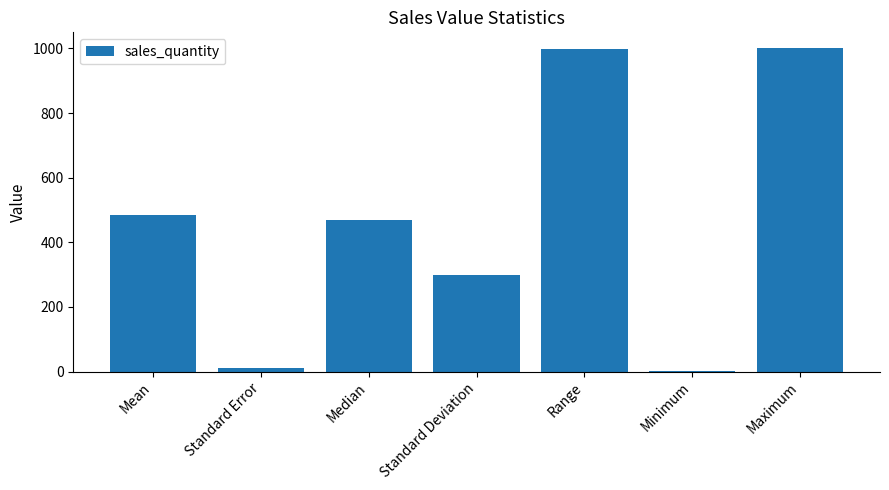

What is the difference between the values at Range and Median?

529.0